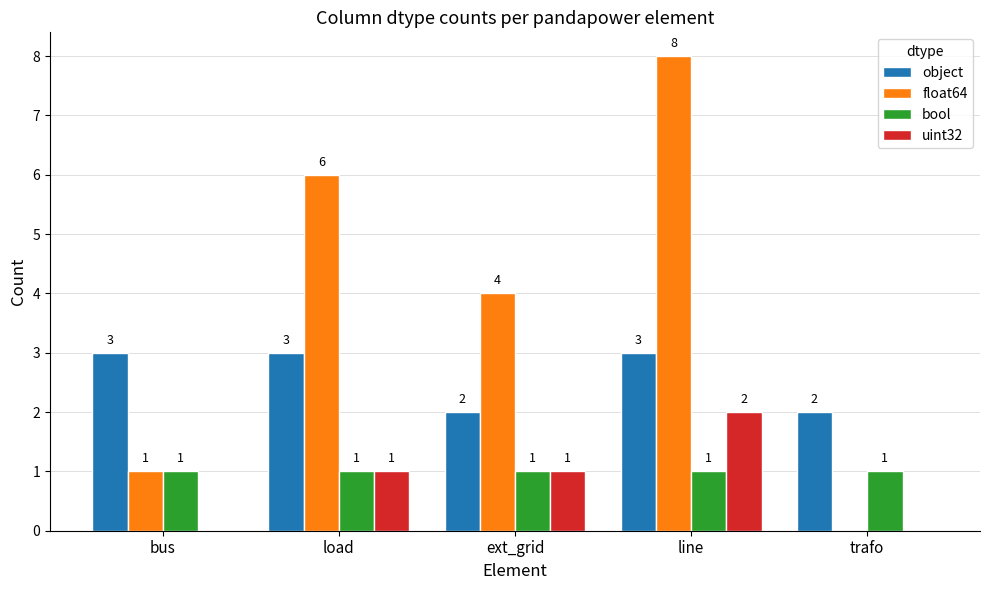

Reading left to right, extract all data points from this chart.

object: 3	3	2	3	2
float64: 1	6	4	8	0
bool: 1	1	1	1	1
uint32: 0	1	1	2	0